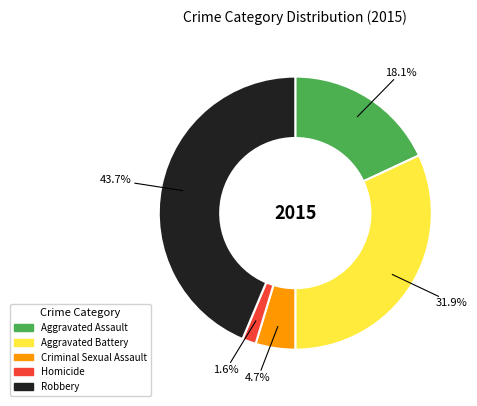

What is the largest slice in the pie chart?

Robbery